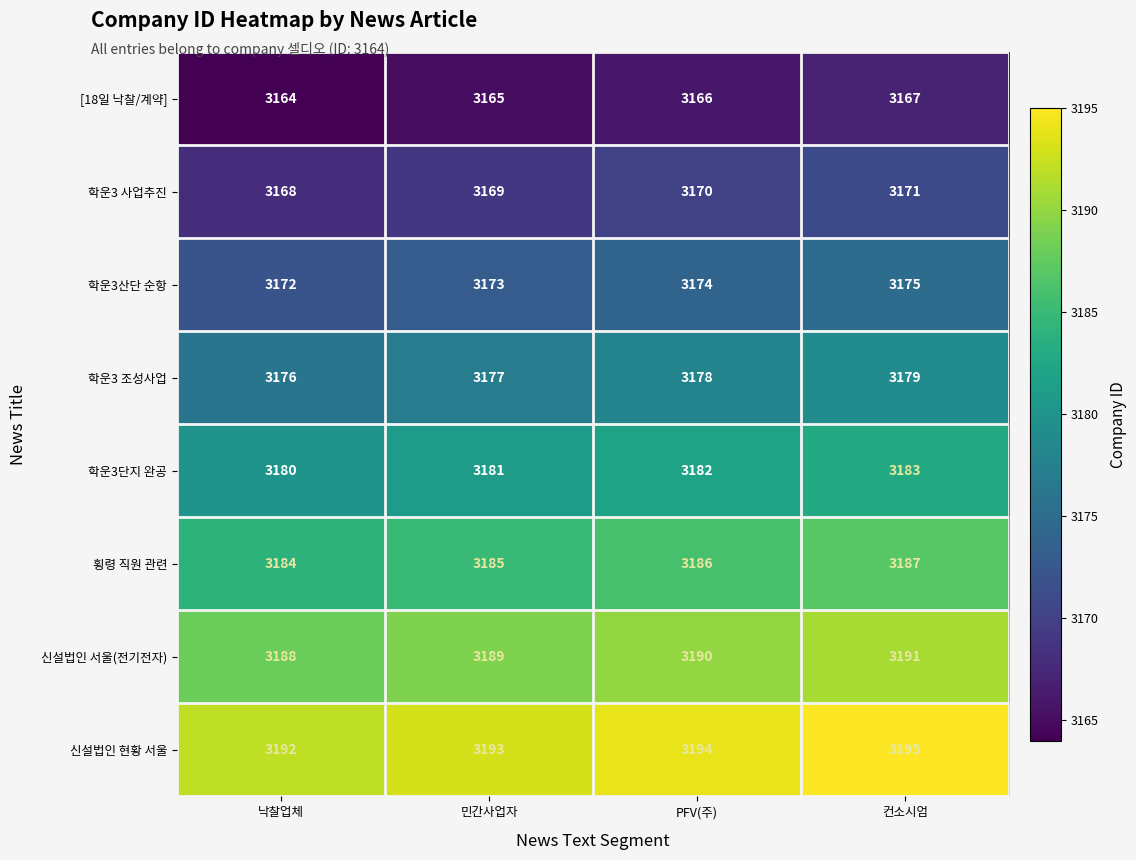

Rank the series at PFV(주) from highest to lowest value.

신설법인 현황 서울, 신설법인 서울(전기전자), 횡령 직원 관련, 학운3단지 완공, 학운3 조성사업, 학운3산단 순항, 학운3 사업추진, [18일 낙찰/계약]